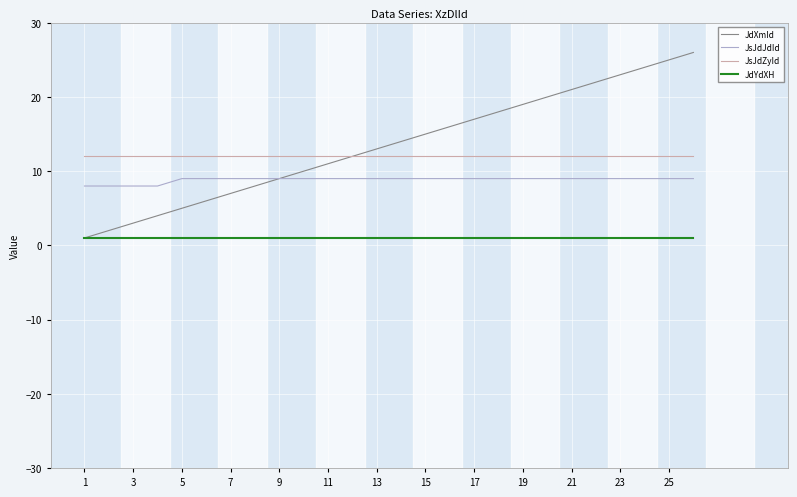

True or false: JsJdZyId and JdYdXH intersect in this chart.

False